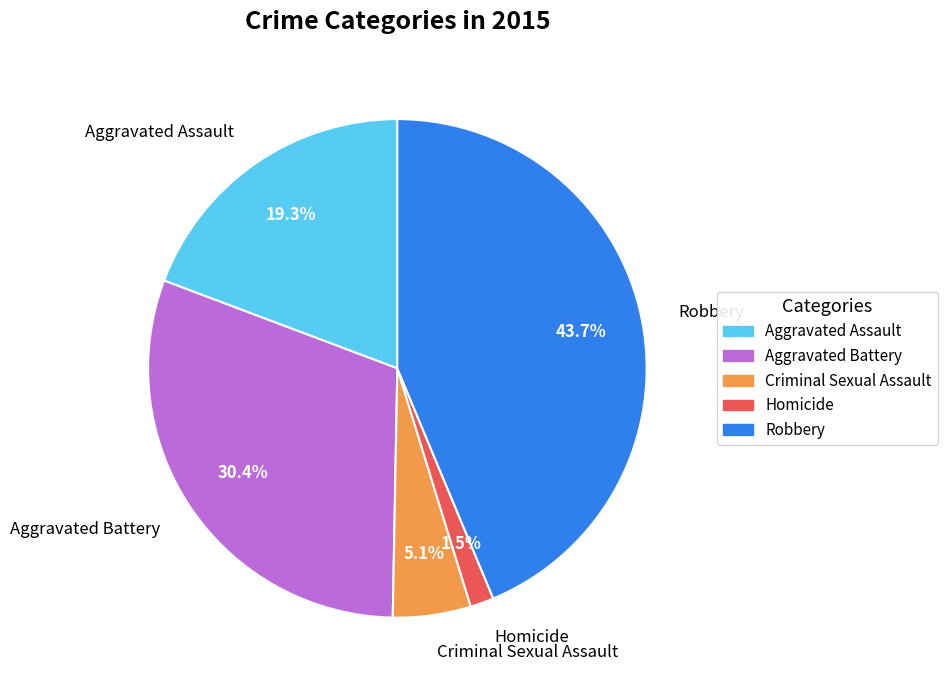

Between Aggravated Battery and Criminal Sexual Assault, which is larger?

Aggravated Battery